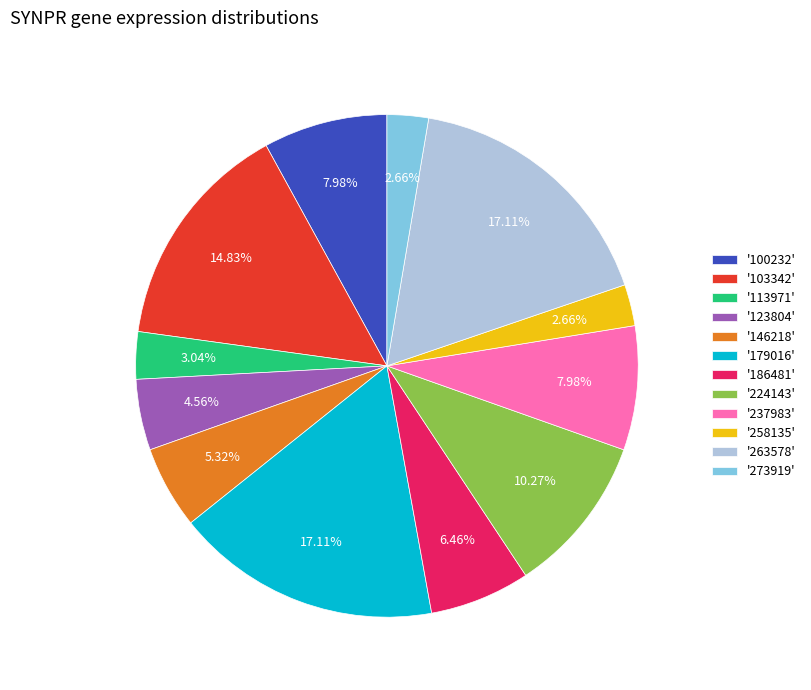

Combined, do '179016' and '273919' account for over 50%?

No